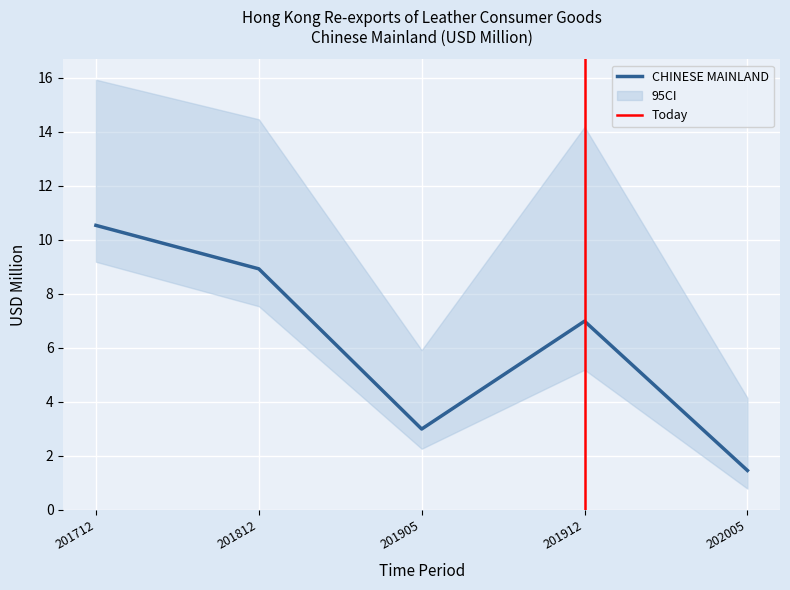

True or false: CHINESE MAINLAND has a value of 9.7 at 201912.

False